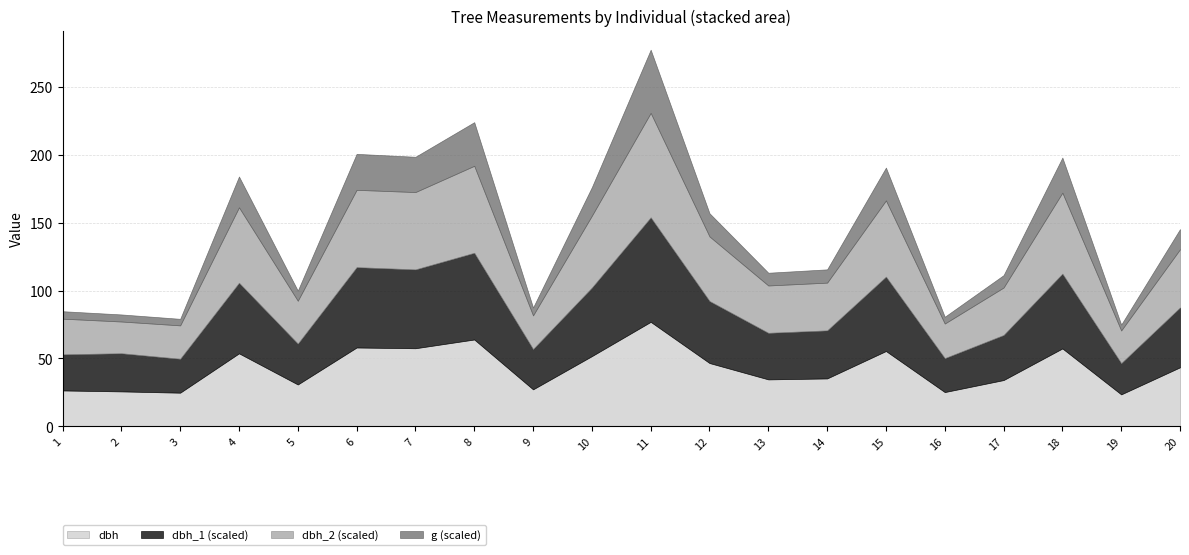

What is the difference between the second highest and minimum values in the dbh series?

40.5